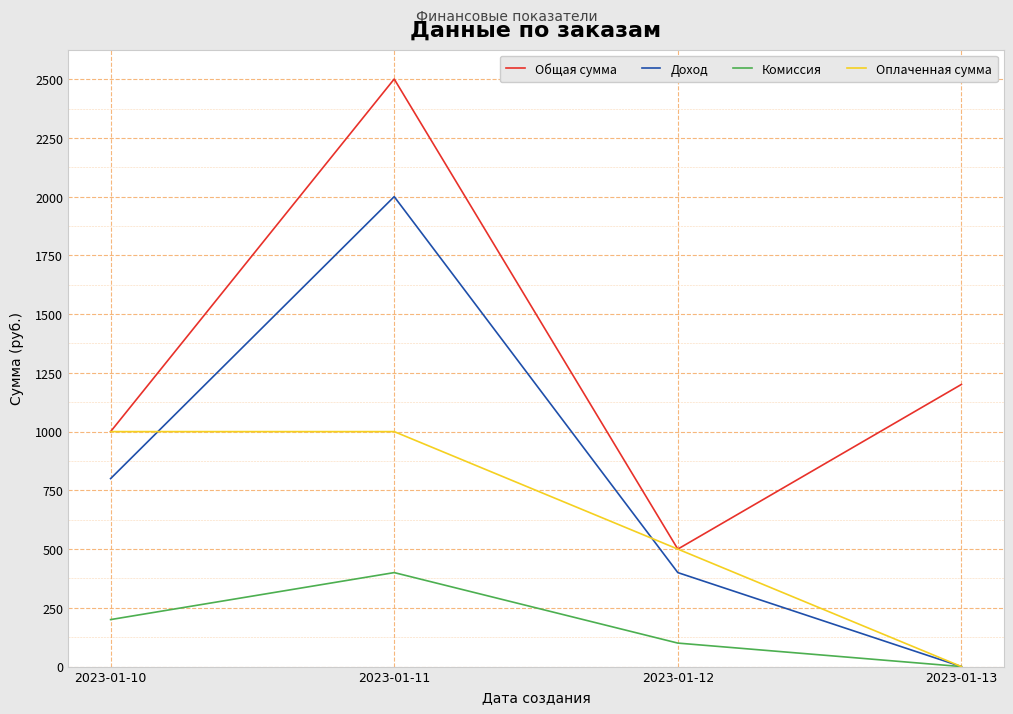

What is the average value of the Доход series?

800.0